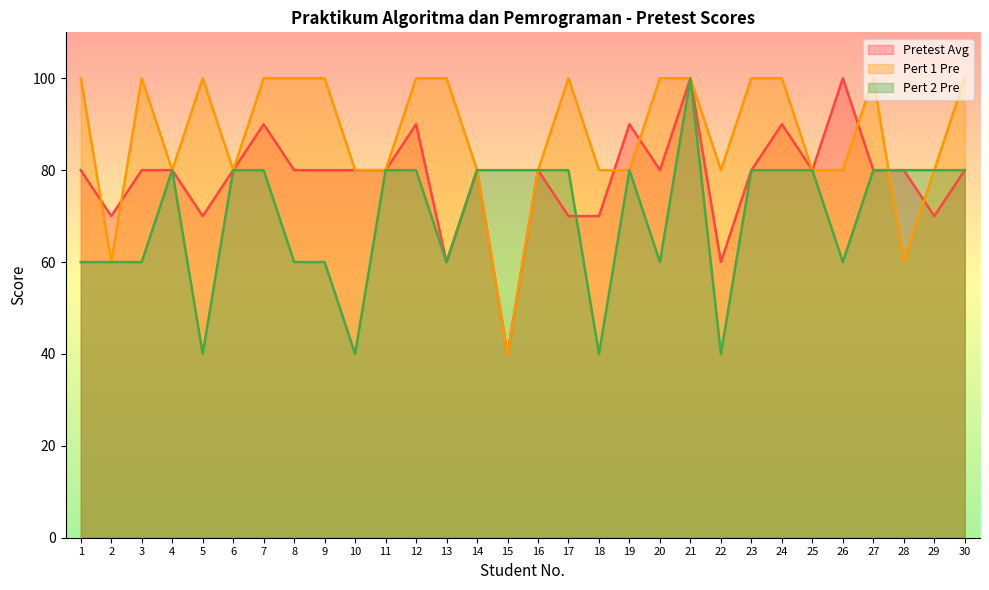

Is the value of Pert 2 Pre at 13 greater than the value of Pert 1 Pre at 27?

No